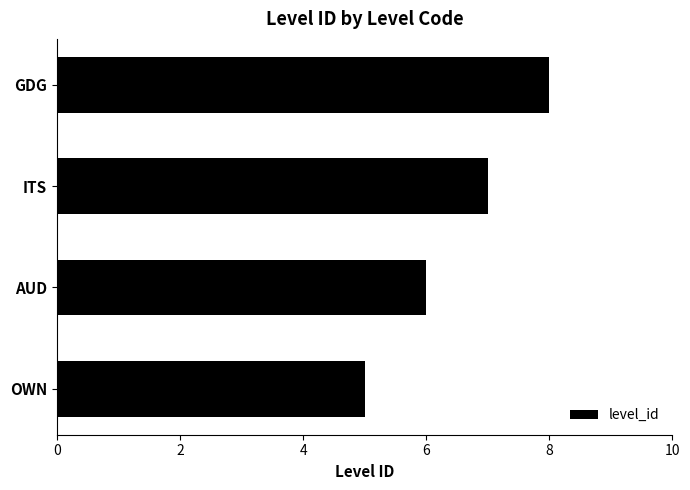

At which label is the value closest to 6?

AUD